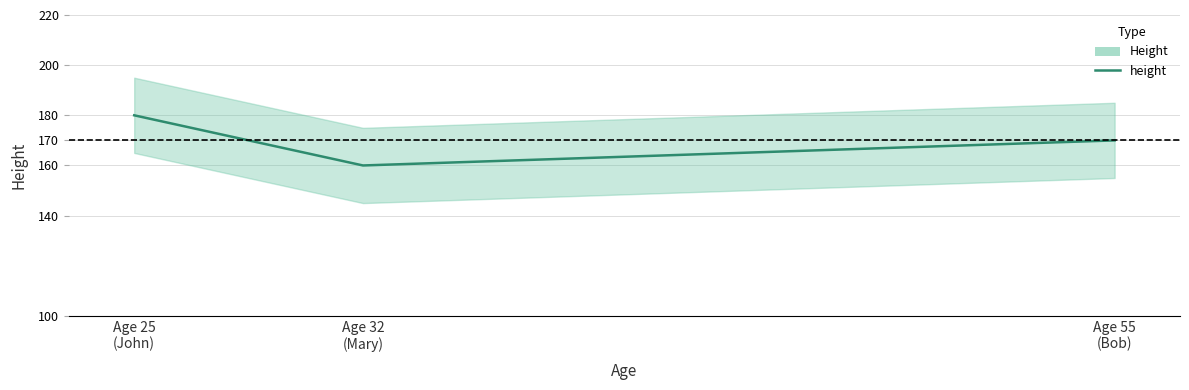

List the labels in order of value, smallest first.

Age 32
(Mary), Age 55
(Bob), Age 25
(John)